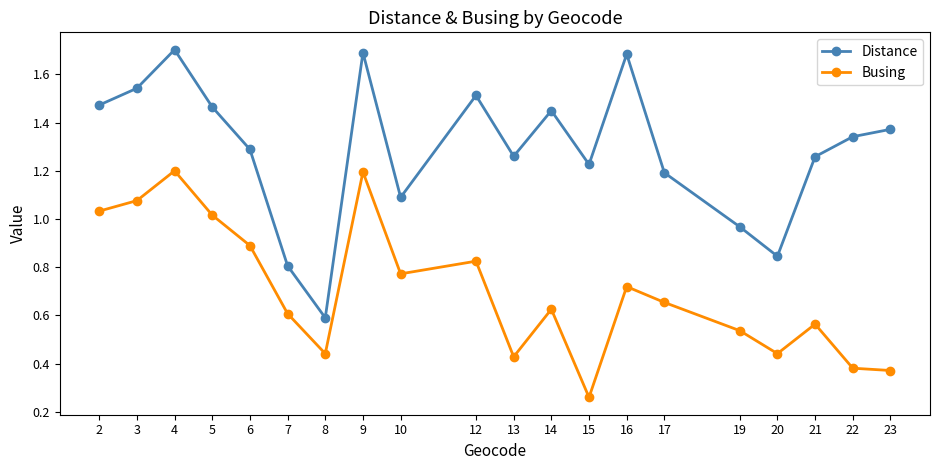

Where is Busing nearest to the value 0?

15